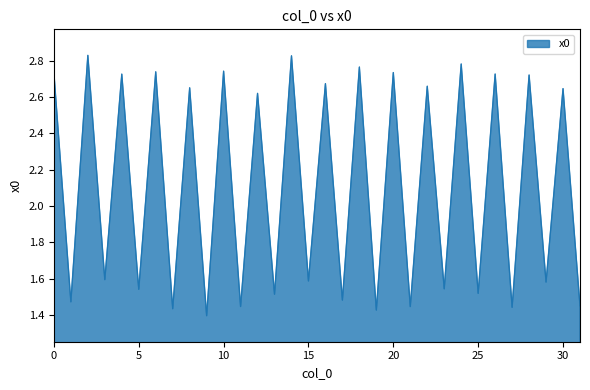

How many lines are shown in the chart?

1